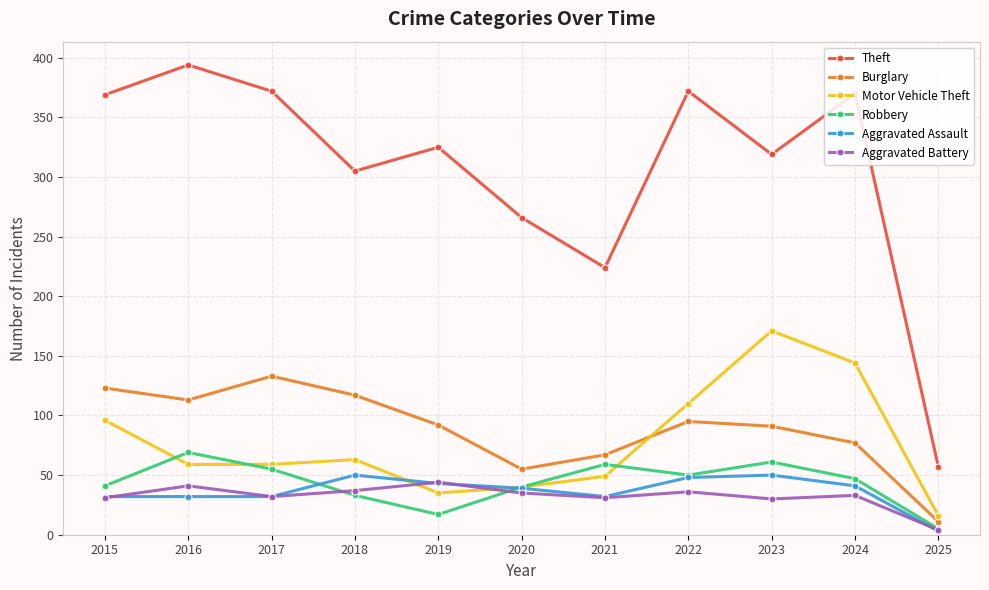

True or false: Aggravated Battery and Motor Vehicle Theft intersect in this chart.

True